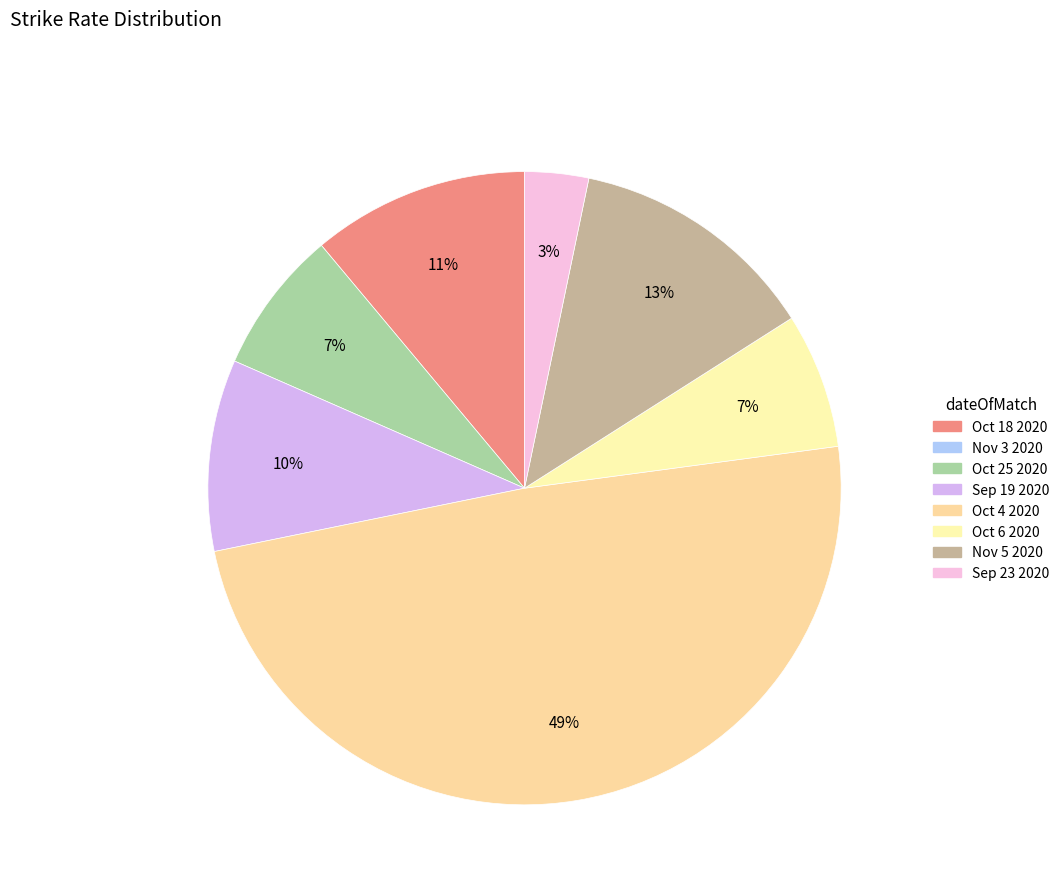

How many slices are in this pie chart?

7